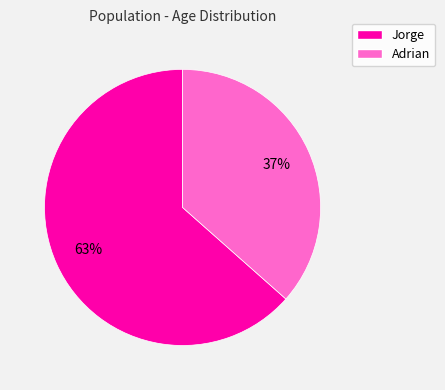

What percentage is the Adrian slice, to the nearest percent?

37%